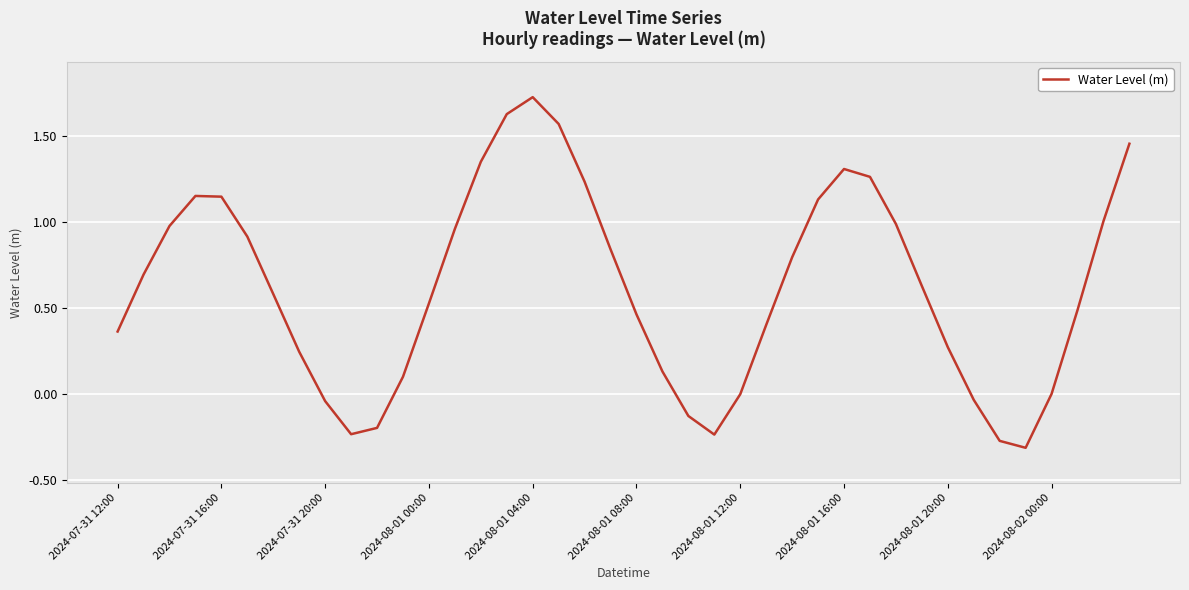

What is the difference between the maximum and minimum values?

2.0